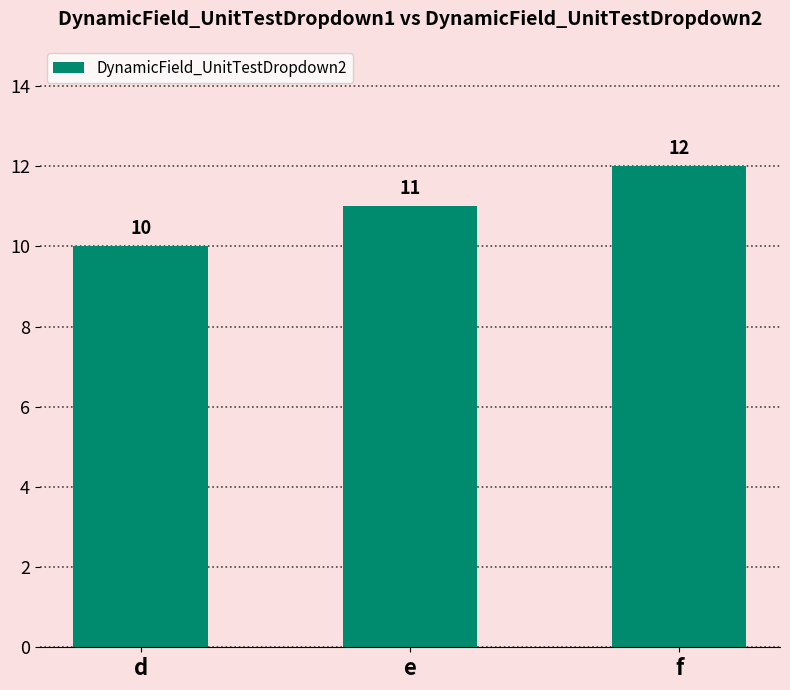

Where is the data nearest to the value 11?

e